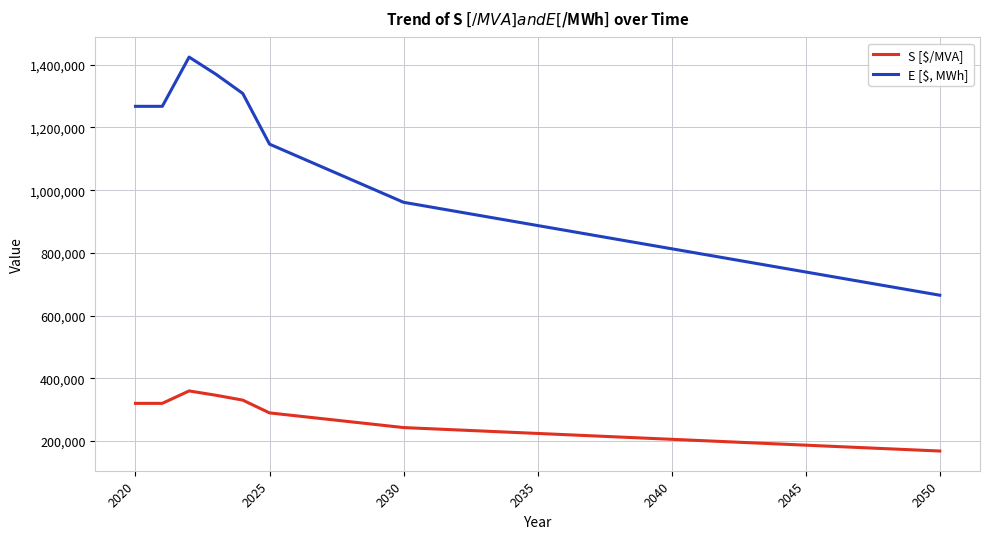

What is the average value of the S [$/MVA] series?

236716.2